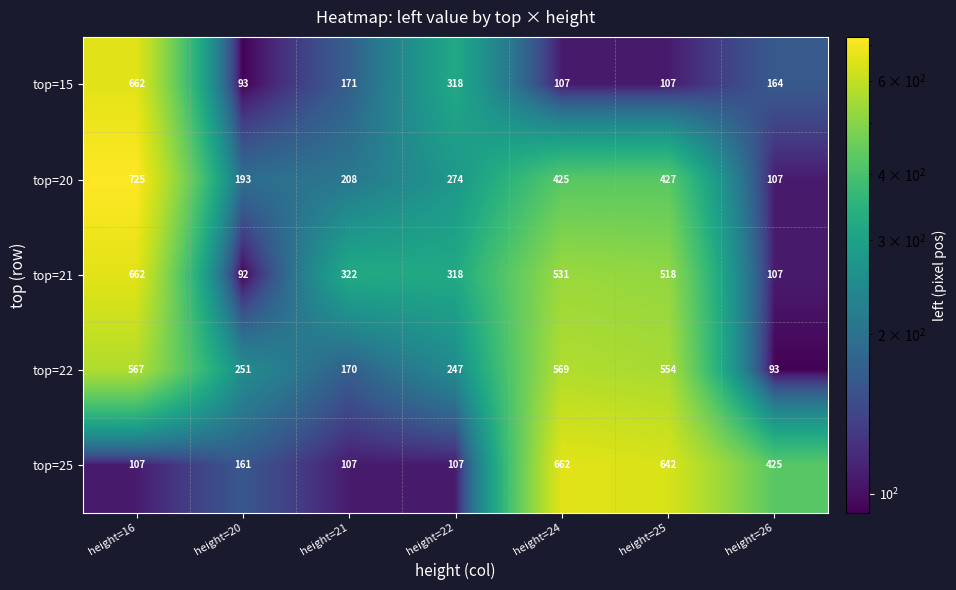

Where is top=21 nearest to the value 377?

height=21